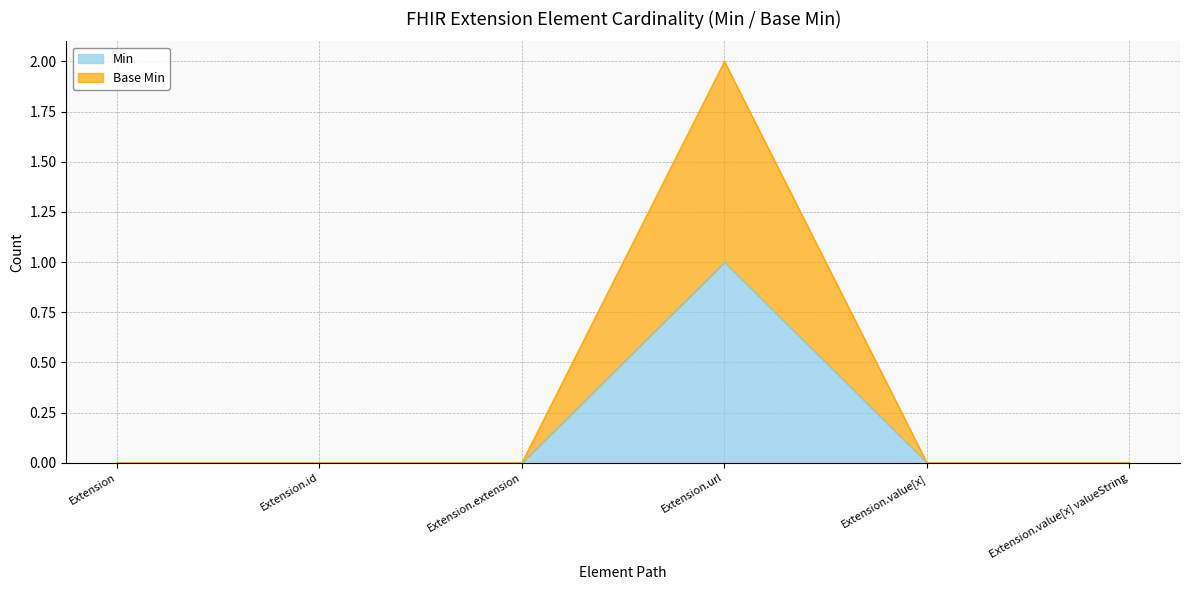

Rank the categories by Base Min value from lowest to highest.

Extension, Extension.id, Extension.extension, Extension.value[x], Extension.value[x] valueString, Extension.url